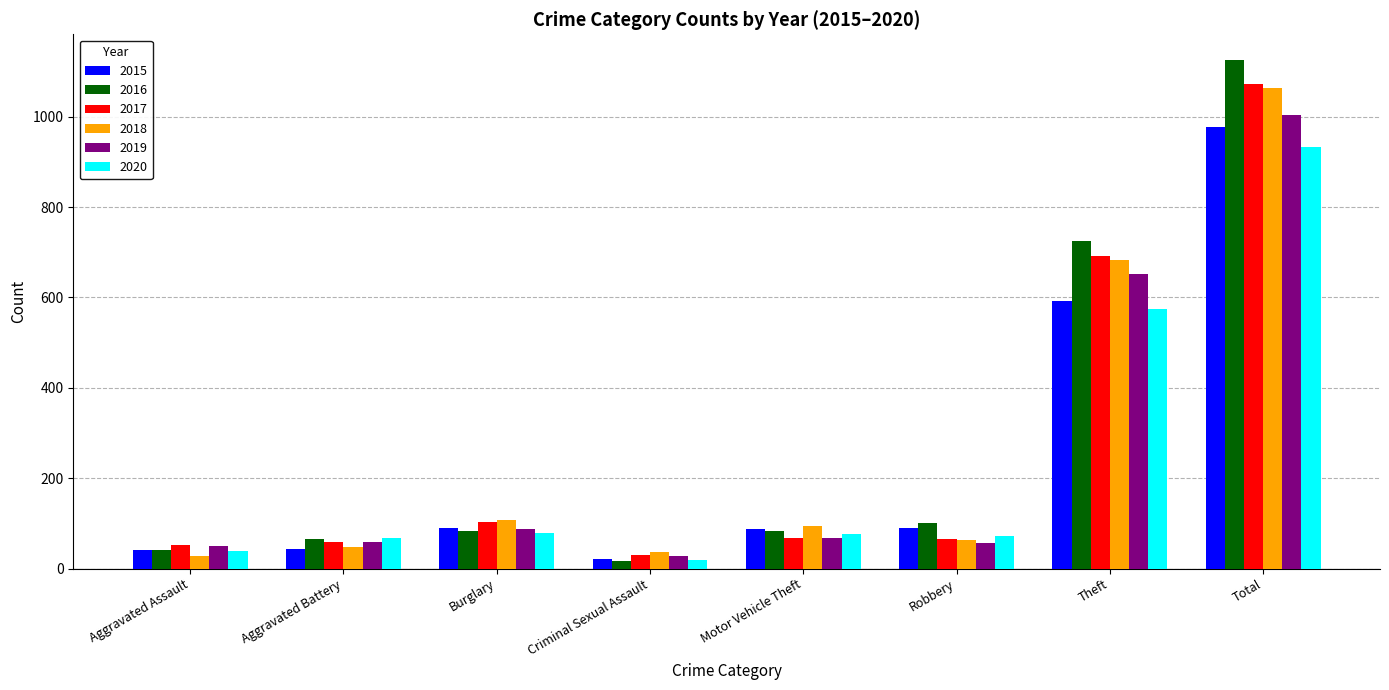

True or false: 2016 has a value of 1126 at Total.

True